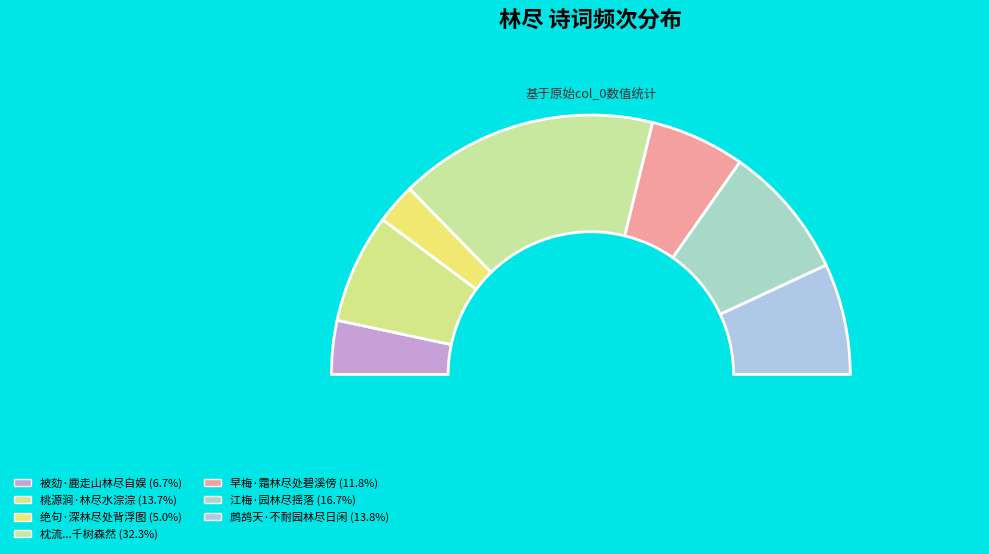

To the nearest percent, what percentage of the pie is 早梅·霜林尽处碧溪傍?

12%